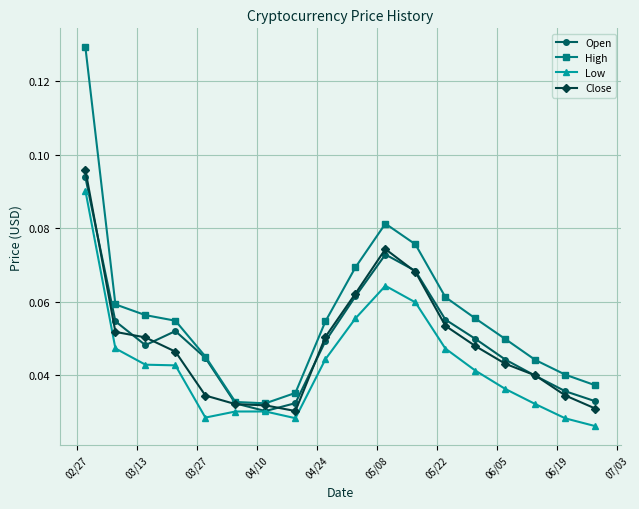

How many data points does each series have?

18